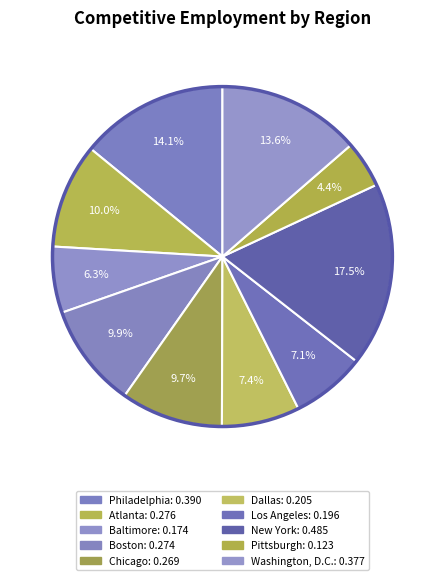

Combined, what portion of the pie is Dallas and Philadelphia?

21.5%